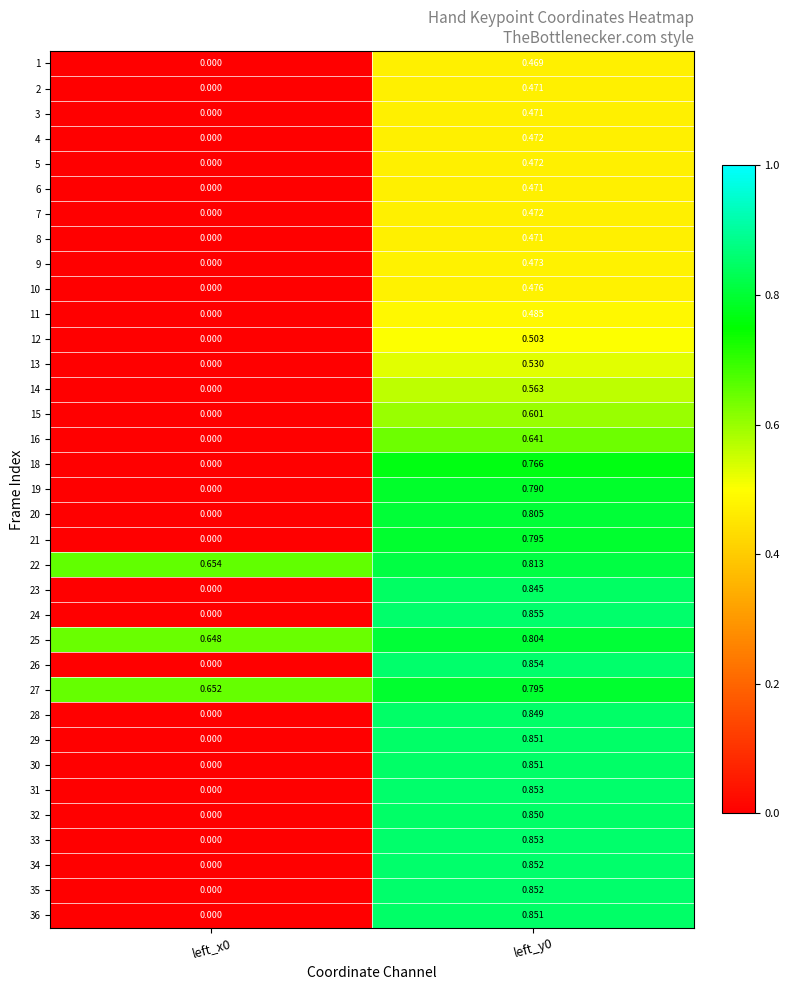

Is the value of 29 at left_y0 greater than the value of 8 at left_x0?

Yes